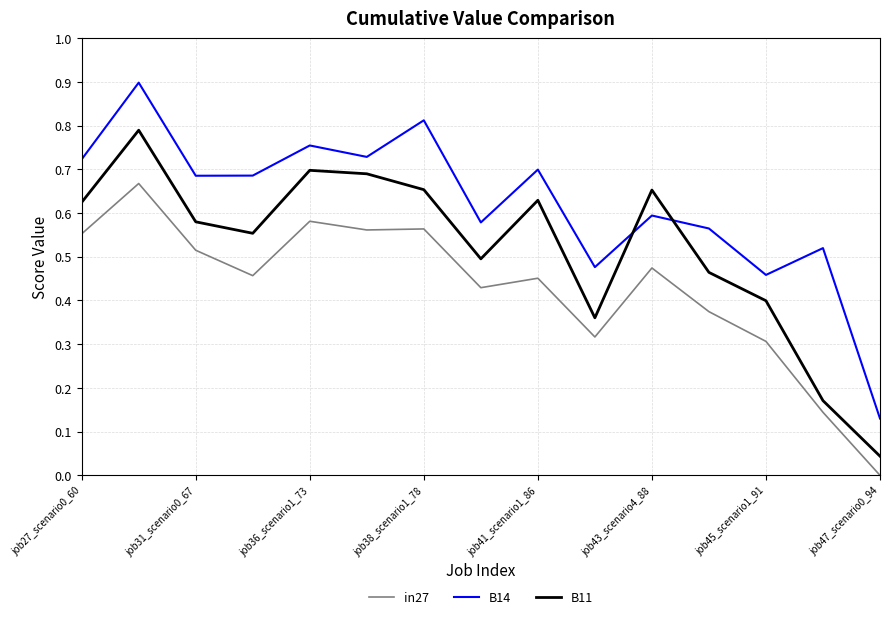

What is the greatest value displayed?

0.9